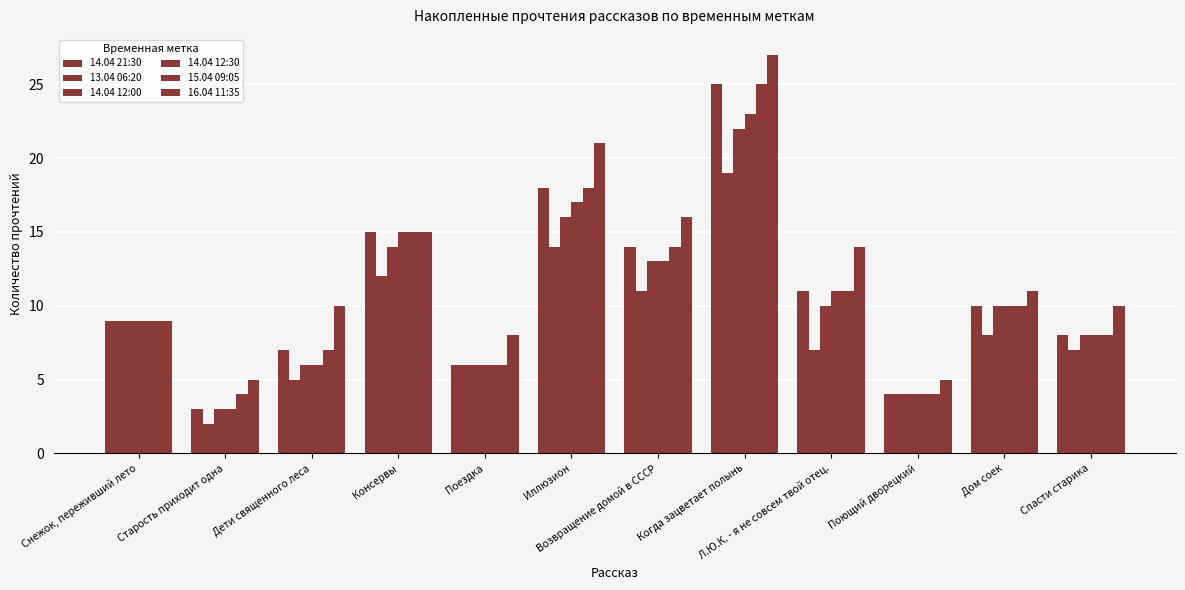

At which category is the sum across all series the highest?

Когда зацветает полынь